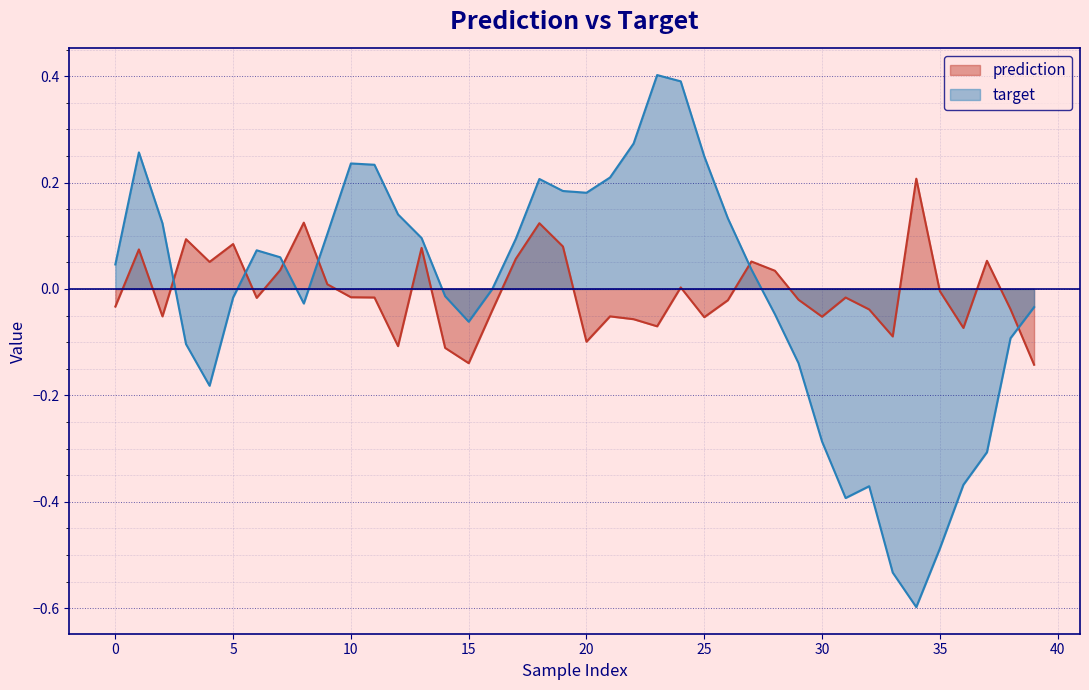

Which has a higher value, 17 or 16?

17